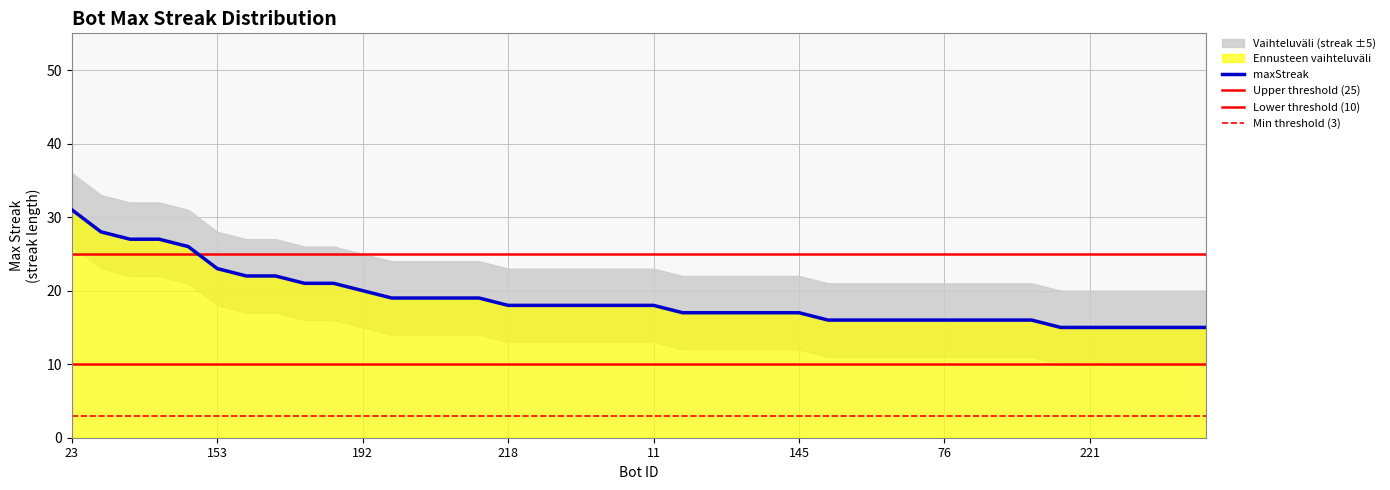

List the labels in order of value, smallest first.

260, 221, 206, 176, 161, 129, 202, 165, 96, 77, 76, 52, 17, 0, 256, 217, 200, 190, 145, 218, 107, 103, 68, 13, 11, 160, 156, 67, 21, 192, 30, 24, 47, 20, 153, 119, 91, 48, 1, 23